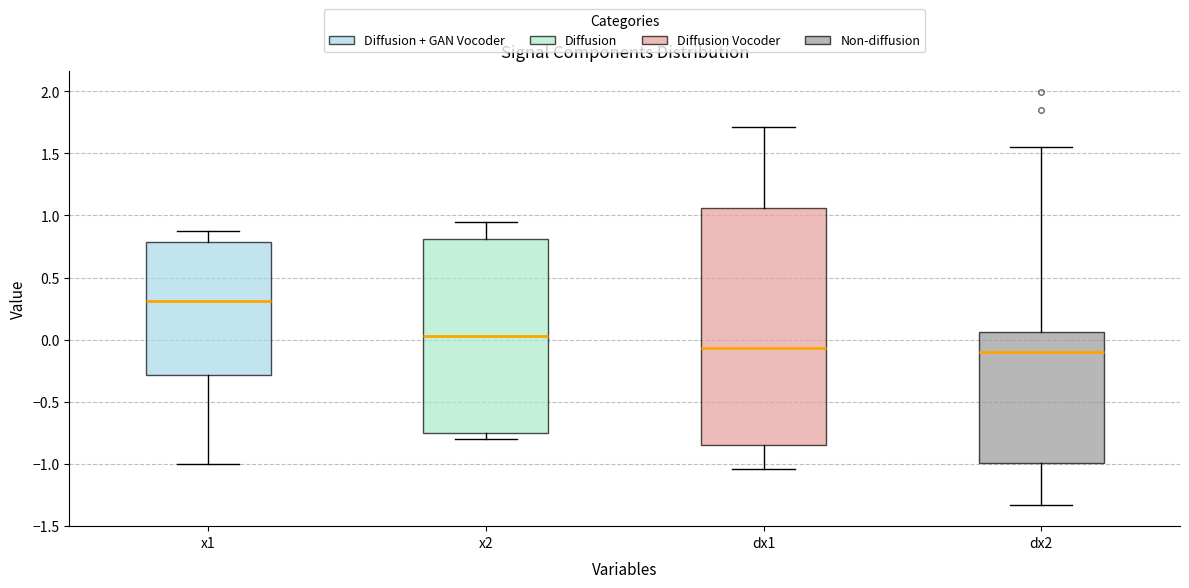

Reading left to right, read every box against the y-axis: the position of its median line, the range the box covers, and the ends of its whiskers. The values are not printed on the chart, so give them approximately, as read against the axis.

x1: median 0.30, box -0.30 to 0.80, whiskers -1.00 to 0.85
x2: median 0.05, box -0.75 to 0.80, whiskers -0.80 to 0.95
dx1: median -0.05, box -0.85 to 1.05, whiskers -1.05 to 1.70
dx2: median -0.10, box -1.00 to 0.05, whiskers -1.35 to 1.55